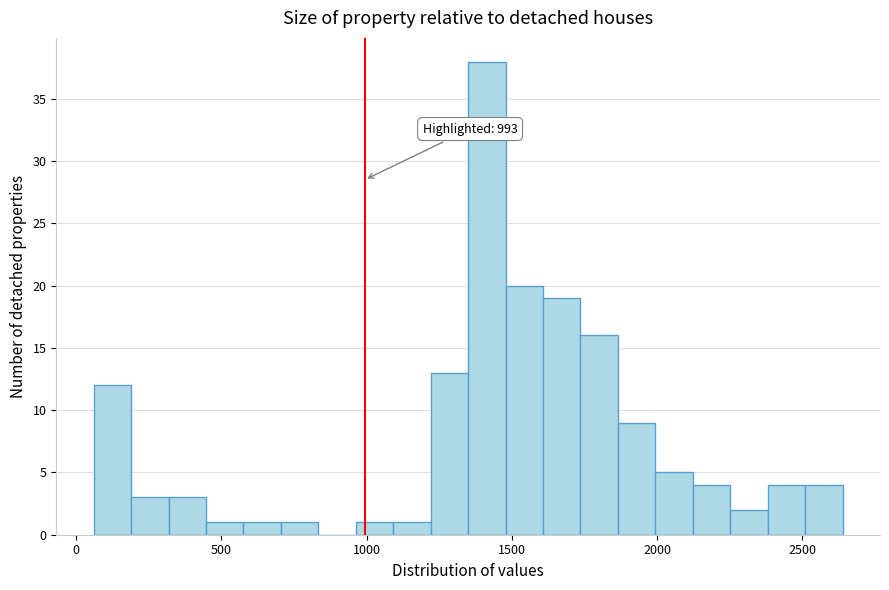

Read against the x-axis, roughly where is the centre of the tallest bar?

1400